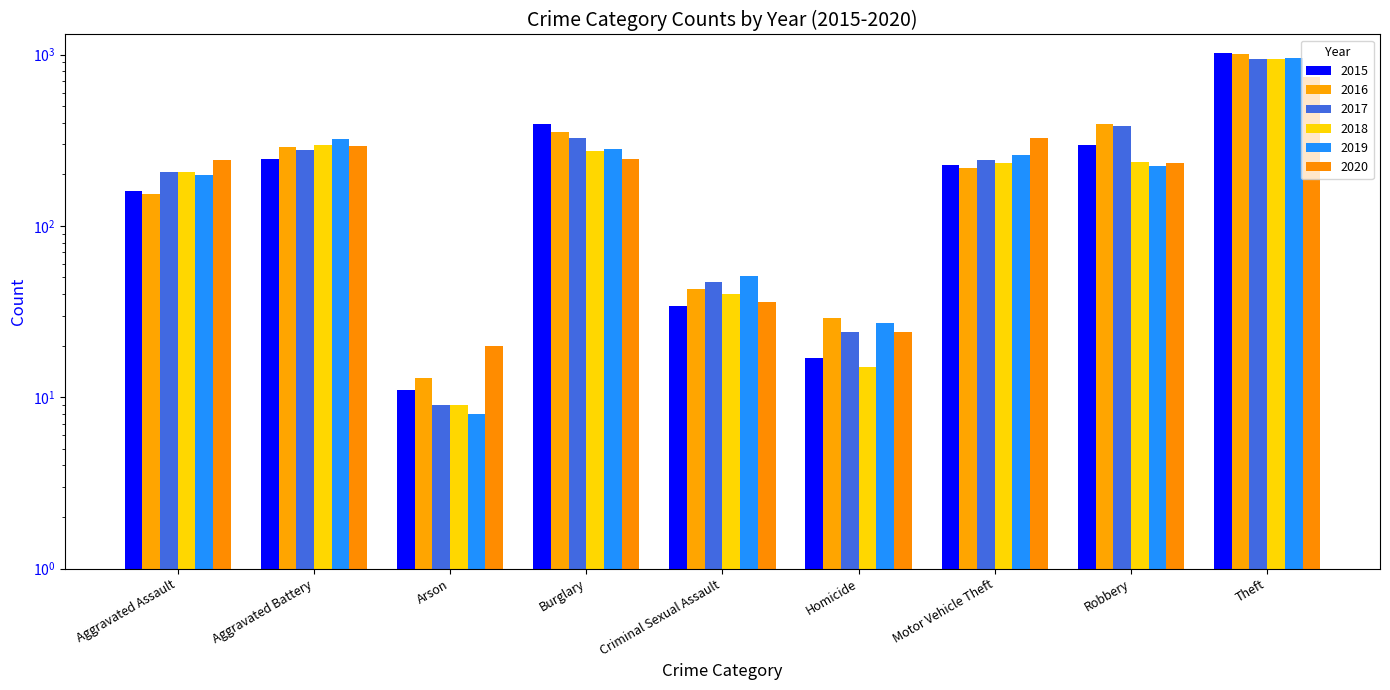

What is the greatest value displayed?

1027